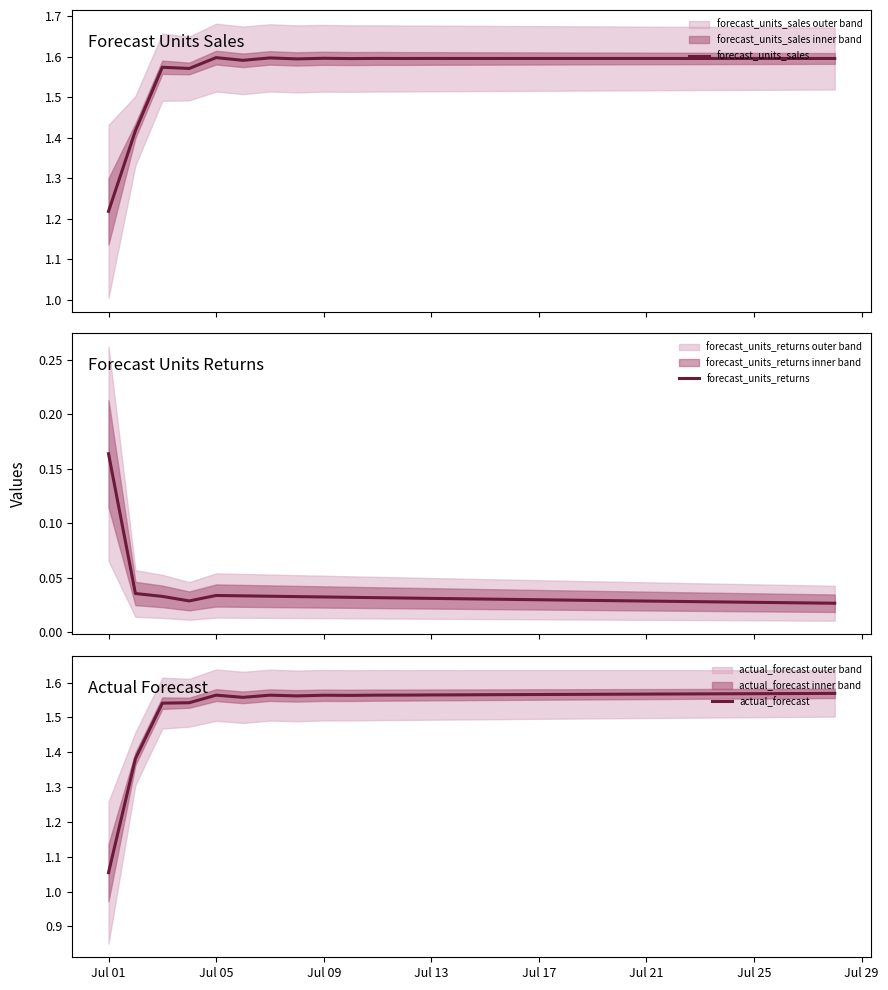

What is the value of the forecast_units_sales point at the 27th from the left?

1.6